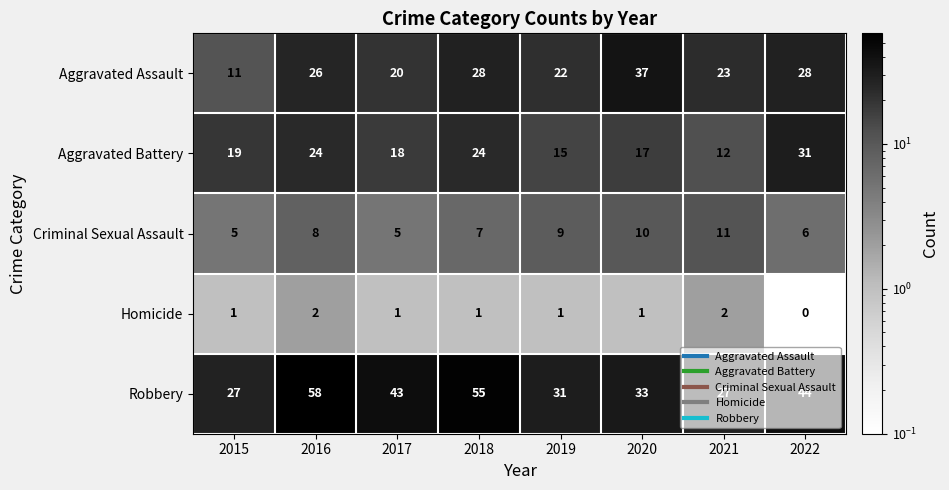

What is the sum of the Criminal Sexual Assault values at 2015 and 2021?

16